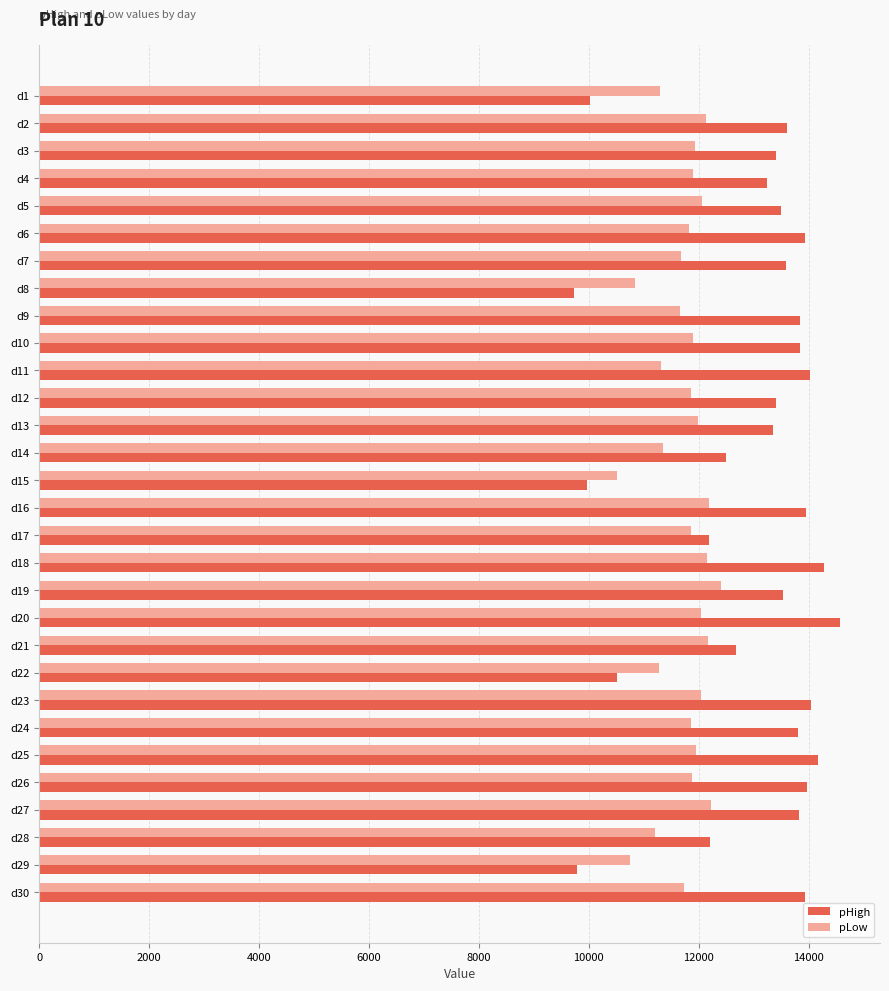

What is the total value across all series at d26?

25839.9